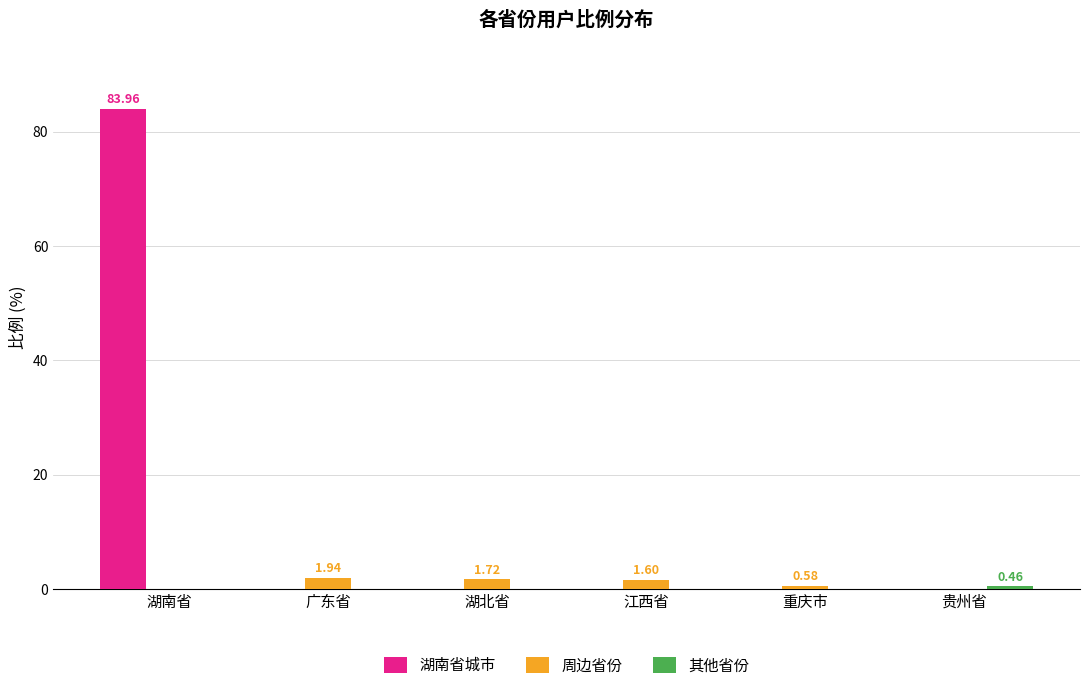

Is the value of 湖南省城市 at 江西省 greater than the value of 周边省份 at 广东省?

No